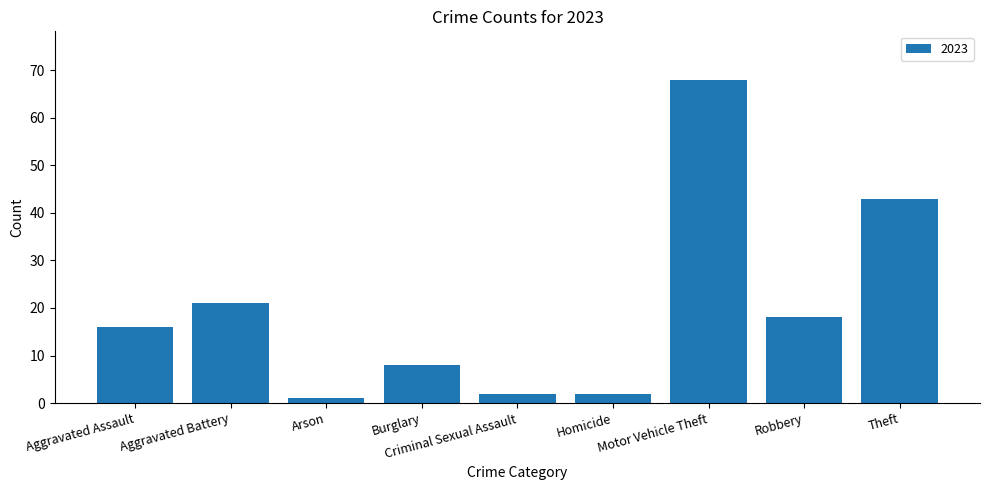

What is the difference between the maximum and second lowest values?

66